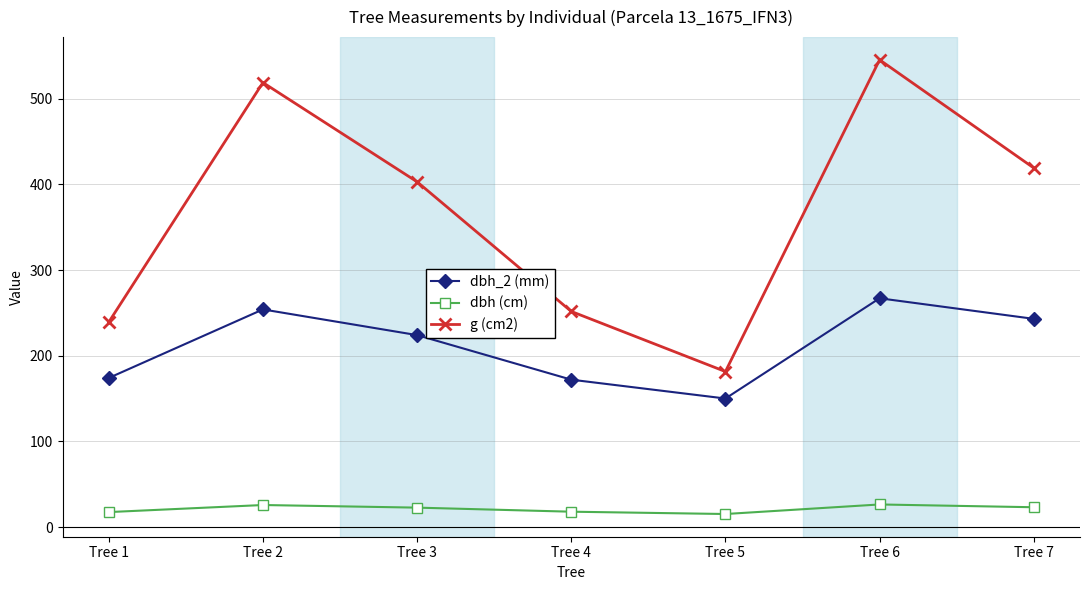

How many lines are shown in the chart?

3